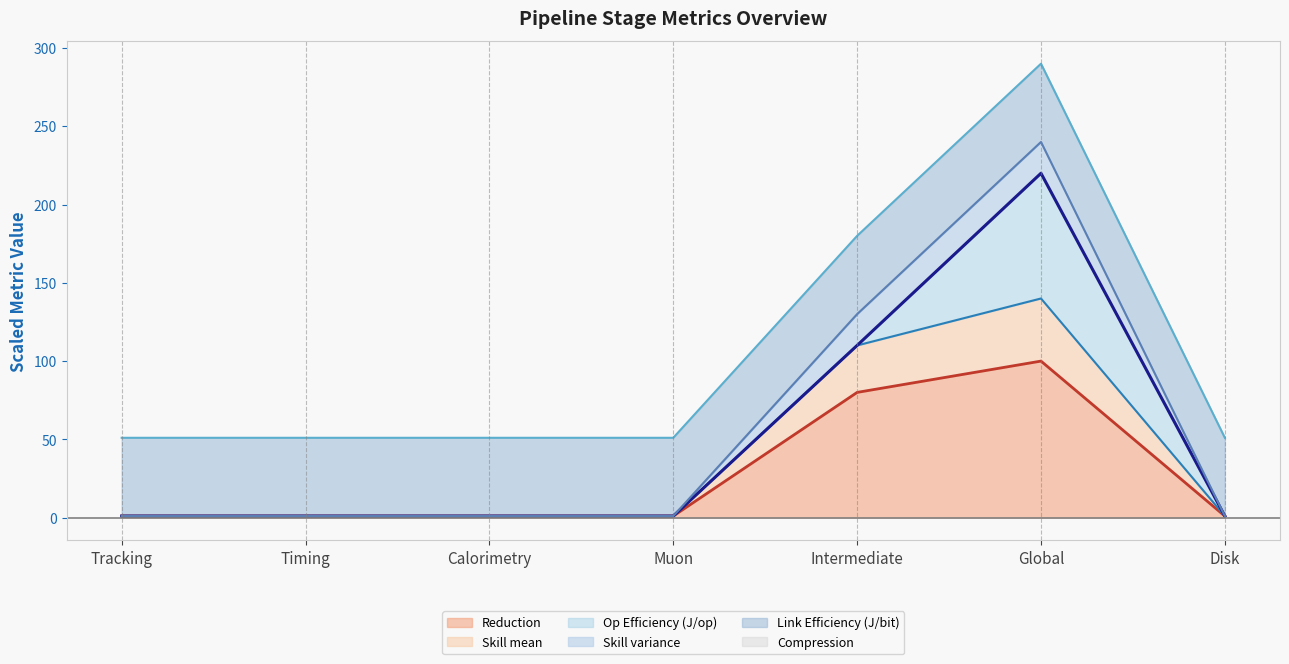

True or false: Op Efficiency (J/op) (cumulative line) and Skill variance (cumulative line) intersect in this chart.

False